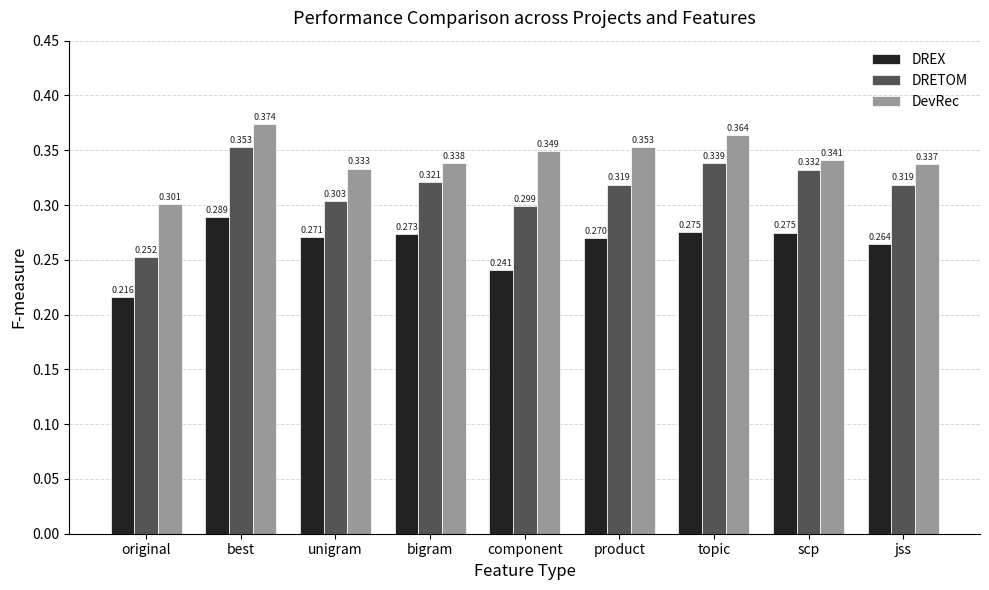

Which series changed the most between best and unigram?

DRETOM